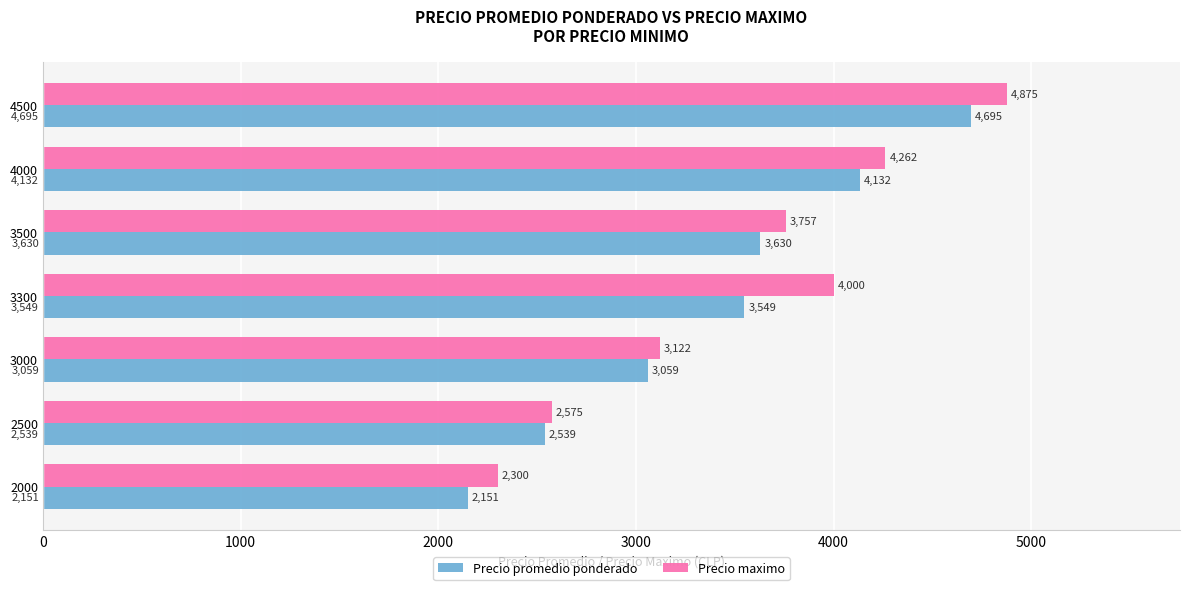

What are all the series names shown in the legend?

Precio promedio ponderado, Precio maximo